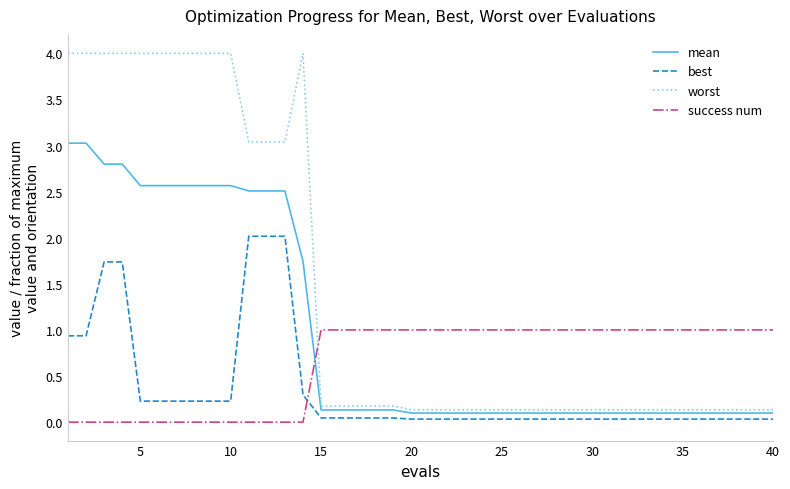

Which series ends up on top after the final intersection of mean and success num?

success num